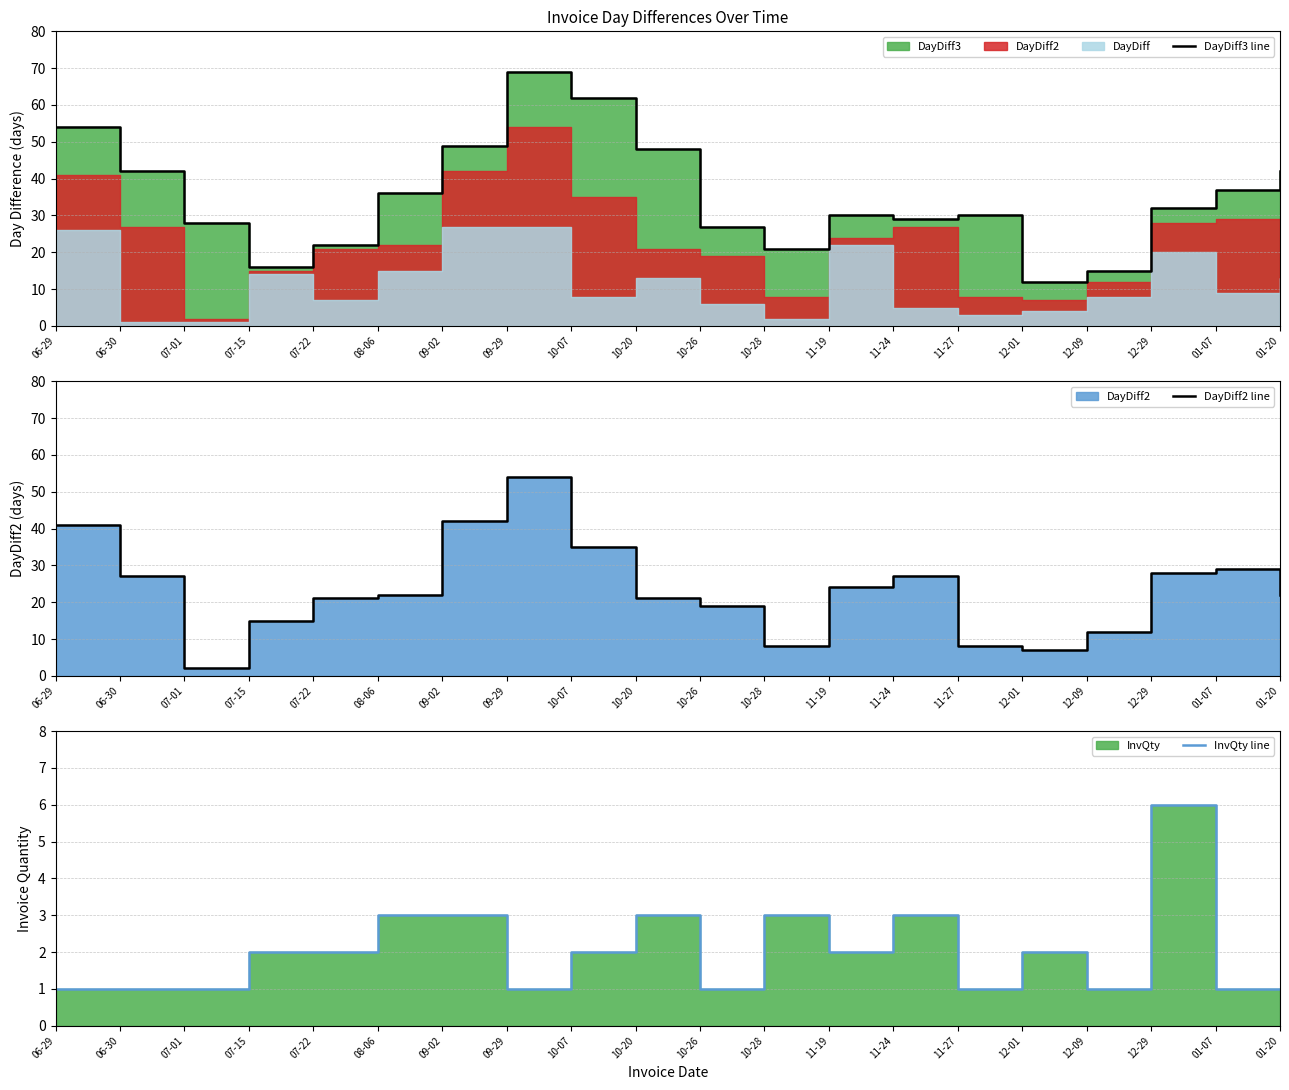

True or false: InvQty line and DayDiff3 line cross at least once.

False